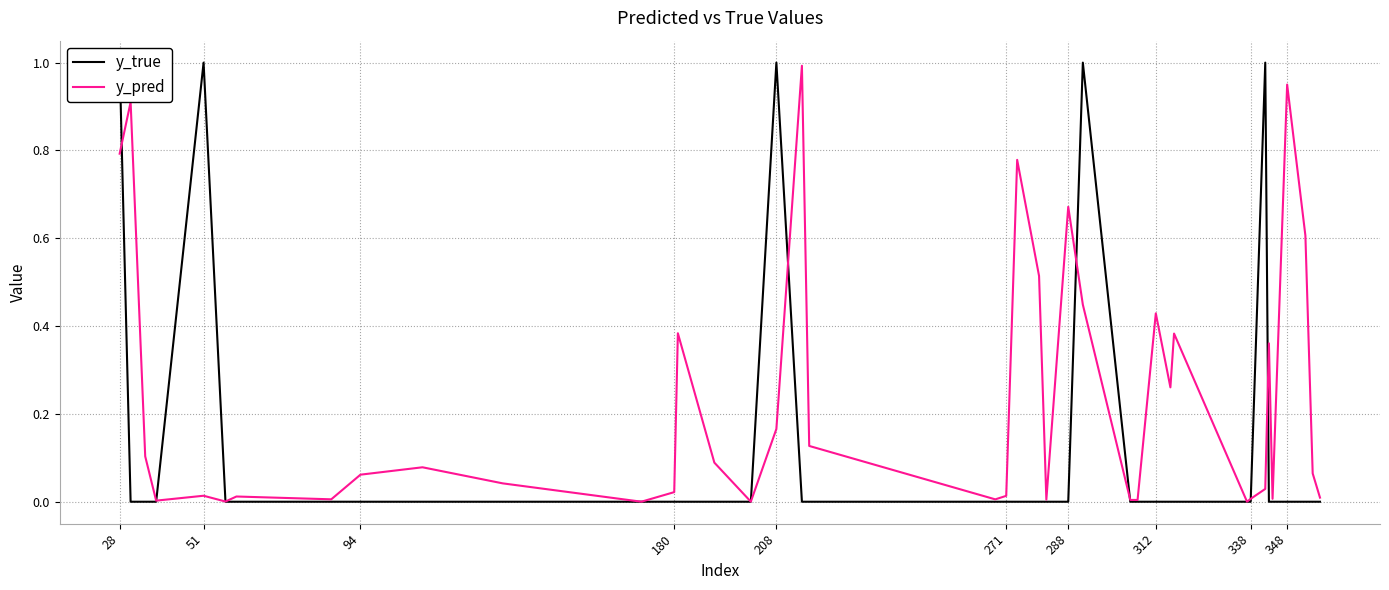

The y_pred series shows 0.0 at 94. True or false?

False